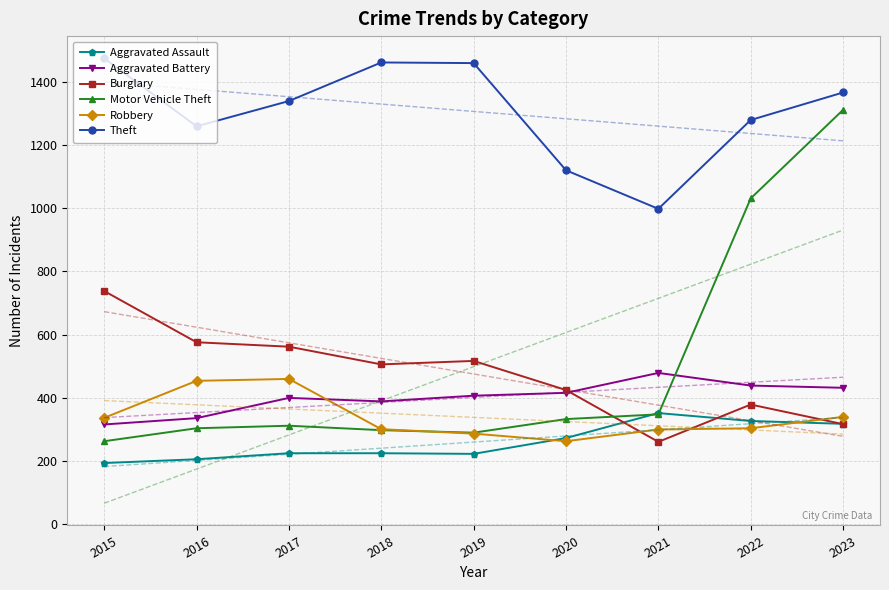

What is the highest value of the Aggravated Battery series?

479